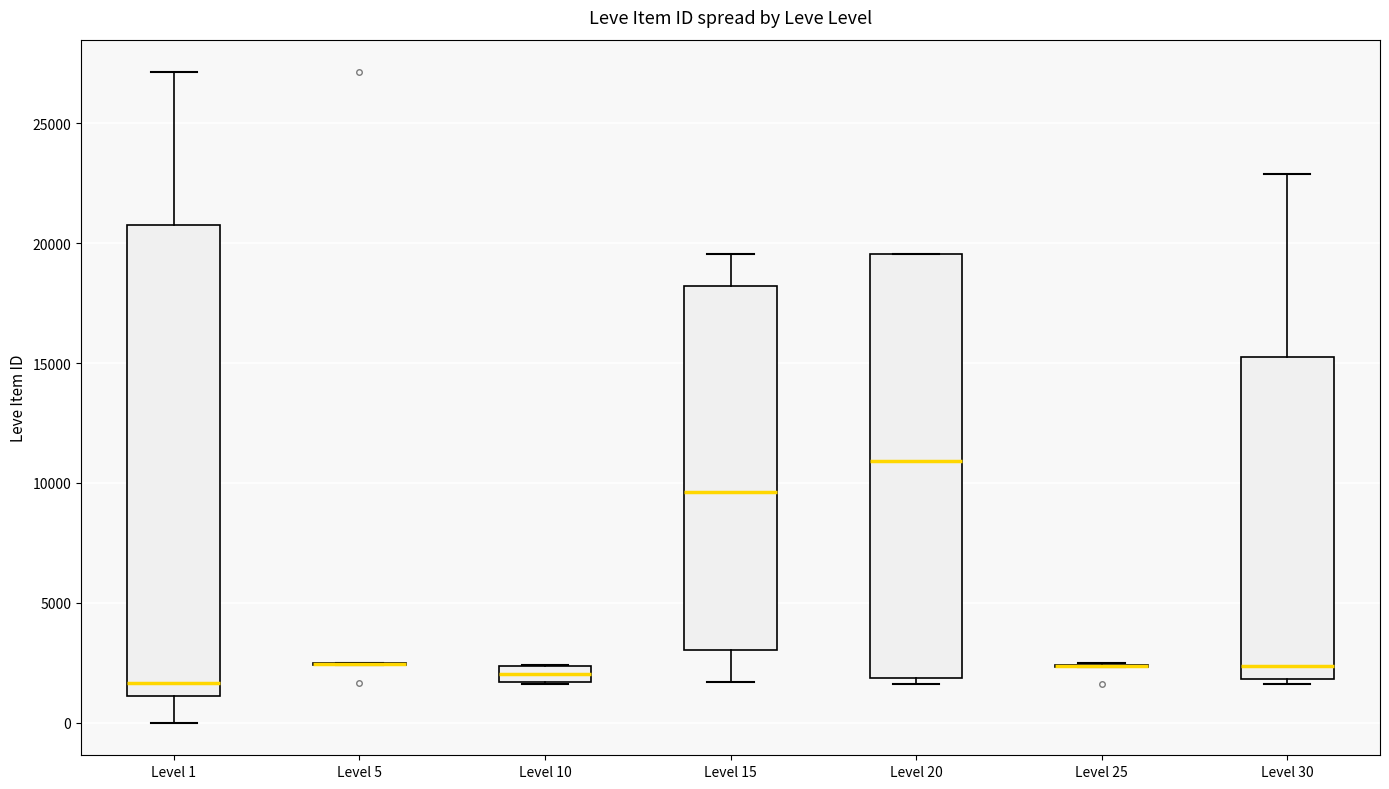

Which box is the tallest, from its lower edge to its upper edge?

Level 1